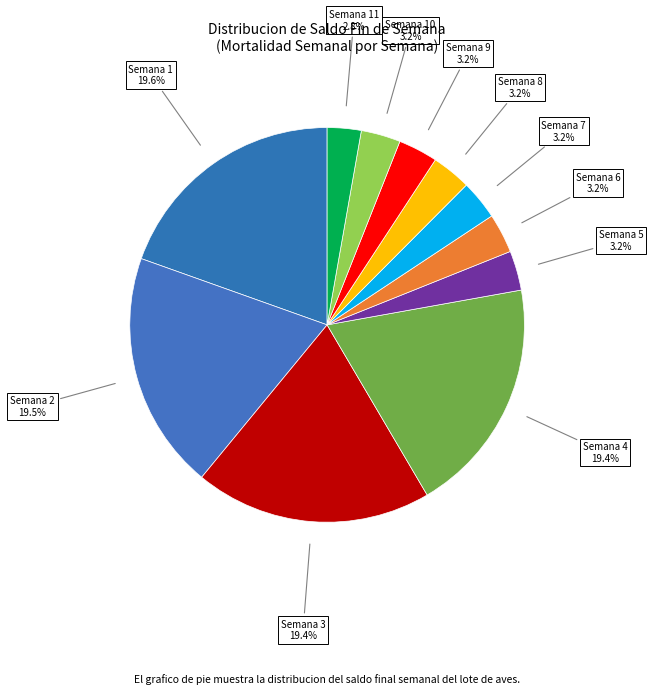

Does any single category account for the majority?

No